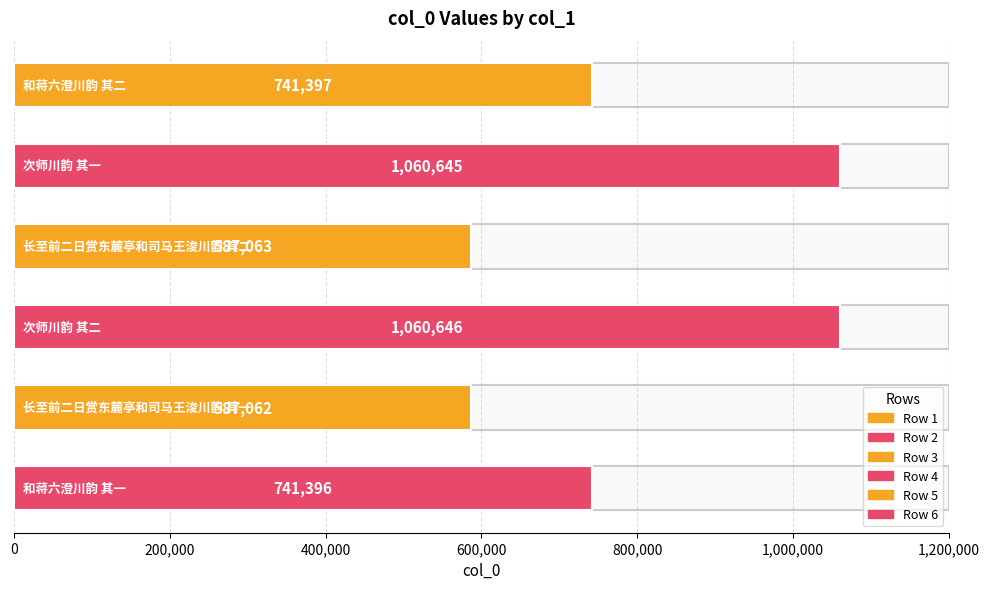

The value at 400,000 is 206259. True or false?

False